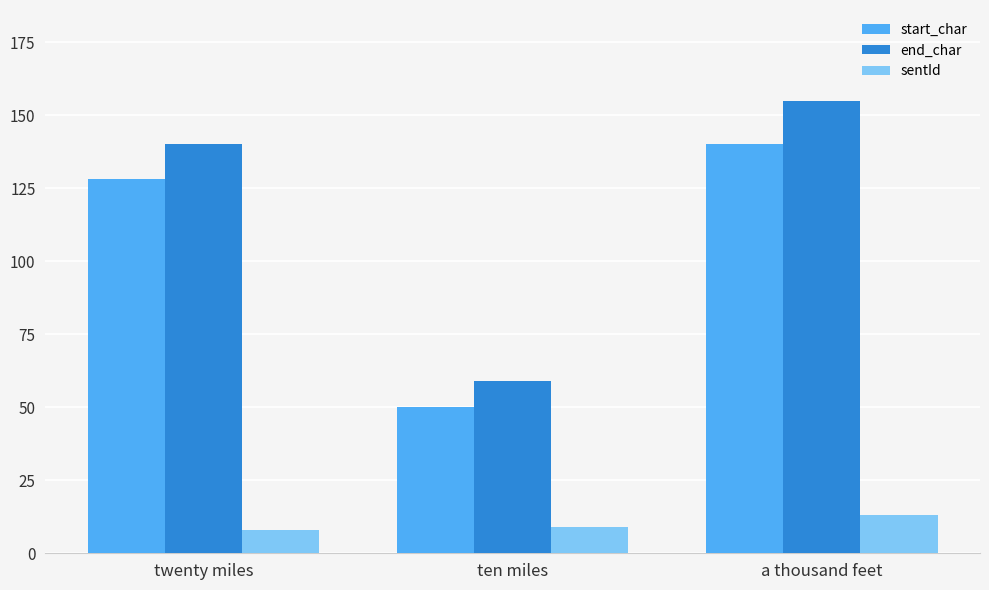

Which series has the widest spread of values?

end_char